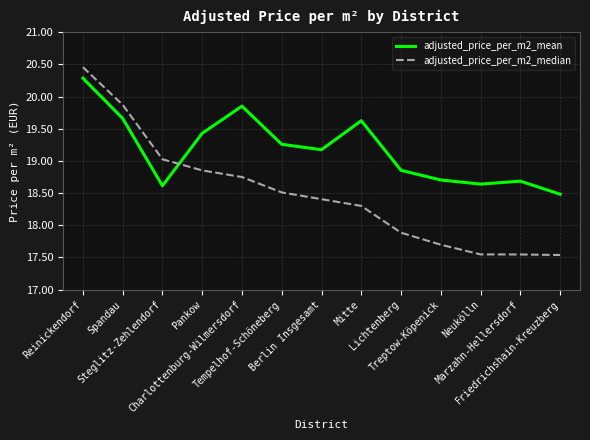

Where is the first local minimum for adjusted_price_per_m2_mean?

Steglitz-Zehlendorf